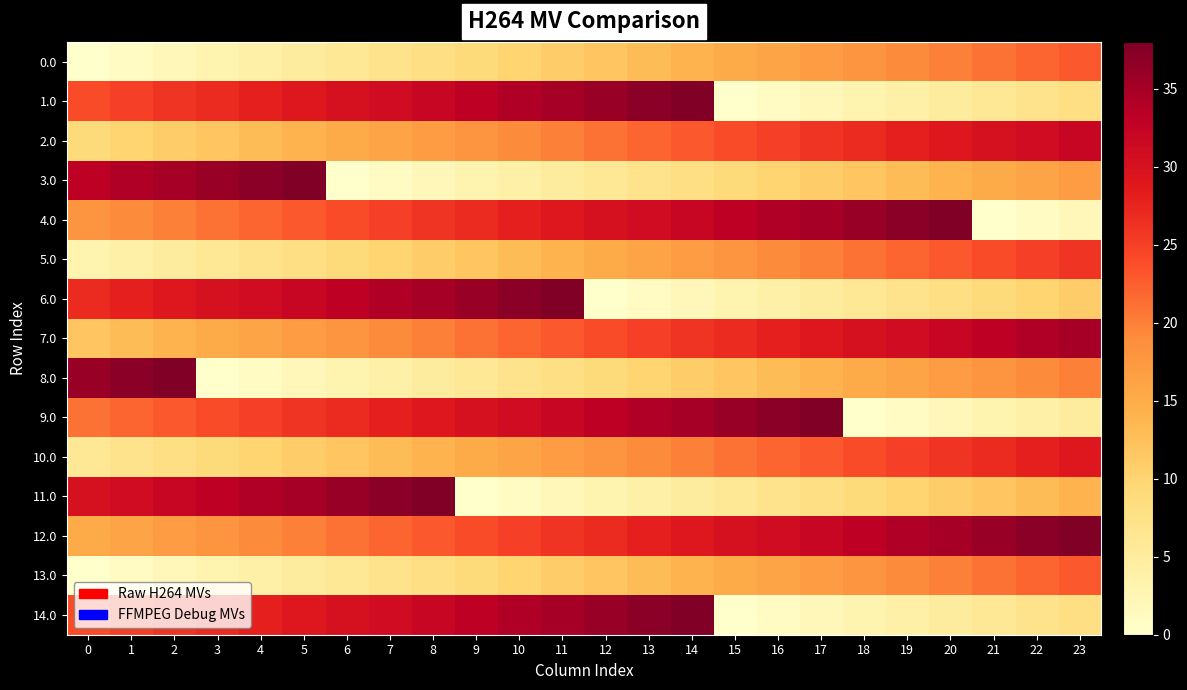

Reading right to left, list all the values displayed in this chart.

0.0: 23=23	22=22	21=21	20=20	19=19	18=18	17=17	16=16	15=15	14=14	13=13	12=12	11=11	10=10	9=9	8=8	7=7	6=6	5=5	4=4	3=3	2=2	1=1	0=0
1.0: 23=8	22=7	21=6	20=5	19=4	18=3	17=2	16=1	15=0	14=38	13=37	12=36	11=35	10=34	9=33	8=32	7=31	6=30	5=29	4=28	3=27	2=26	1=25	0=24
2.0: 23=32	22=31	21=30	20=29	19=28	18=27	17=26	16=25	15=24	14=23	13=22	12=21	11=20	10=19	9=18	8=17	7=16	6=15	5=14	4=13	3=12	2=11	1=10	0=9
3.0: 23=17	22=16	21=15	20=14	19=13	18=12	17=11	16=10	15=9	14=8	13=7	12=6	11=5	10=4	9=3	8=2	7=1	6=0	5=38	4=37	3=36	2=35	1=34	0=33
4.0: 23=2	22=1	21=0	20=38	19=37	18=36	17=35	16=34	15=33	14=32	13=31	12=30	11=29	10=28	9=27	8=26	7=25	6=24	5=23	4=22	3=21	2=20	1=19	0=18
5.0: 23=26	22=25	21=24	20=23	19=22	18=21	17=20	16=19	15=18	14=17	13=16	12=15	11=14	10=13	9=12	8=11	7=10	6=9	5=8	4=7	3=6	2=5	1=4	0=3
6.0: 23=11	22=10	21=9	20=8	19=7	18=6	17=5	16=4	15=3	14=2	13=1	12=0	11=38	10=37	9=36	8=35	7=34	6=33	5=32	4=31	3=30	2=29	1=28	0=27
7.0: 23=35	22=34	21=33	20=32	19=31	18=30	17=29	16=28	15=27	14=26	13=25	12=24	11=23	10=22	9=21	8=20	7=19	6=18	5=17	4=16	3=15	2=14	1=13	0=12
8.0: 23=20	22=19	21=18	20=17	19=16	18=15	17=14	16=13	15=12	14=11	13=10	12=9	11=8	10=7	9=6	8=5	7=4	6=3	5=2	4=1	3=0	2=38	1=37	0=36
9.0: 23=5	22=4	21=3	20=2	19=1	18=0	17=38	16=37	15=36	14=35	13=34	12=33	11=32	10=31	9=30	8=29	7=28	6=27	5=26	4=25	3=24	2=23	1=22	0=21
10.0: 23=29	22=28	21=27	20=26	19=25	18=24	17=23	16=22	15=21	14=20	13=19	12=18	11=17	10=16	9=15	8=14	7=13	6=12	5=11	4=10	3=9	2=8	1=7	0=6
11.0: 23=14	22=13	21=12	20=11	19=10	18=9	17=8	16=7	15=6	14=5	13=4	12=3	11=2	10=1	9=0	8=38	7=37	6=36	5=35	4=34	3=33	2=32	1=31	0=30
12.0: 23=38	22=37	21=36	20=35	19=34	18=33	17=32	16=31	15=30	14=29	13=28	12=27	11=26	10=25	9=24	8=23	7=22	6=21	5=20	4=19	3=18	2=17	1=16	0=15
13.0: 23=23	22=22	21=21	20=20	19=19	18=18	17=17	16=16	15=15	14=14	13=13	12=12	11=11	10=10	9=9	8=8	7=7	6=6	5=5	4=4	3=3	2=2	1=1	0=0
14.0: 23=8	22=7	21=6	20=5	19=4	18=3	17=2	16=1	15=0	14=38	13=37	12=36	11=35	10=34	9=33	8=32	7=31	6=30	5=29	4=28	3=27	2=26	1=25	0=24